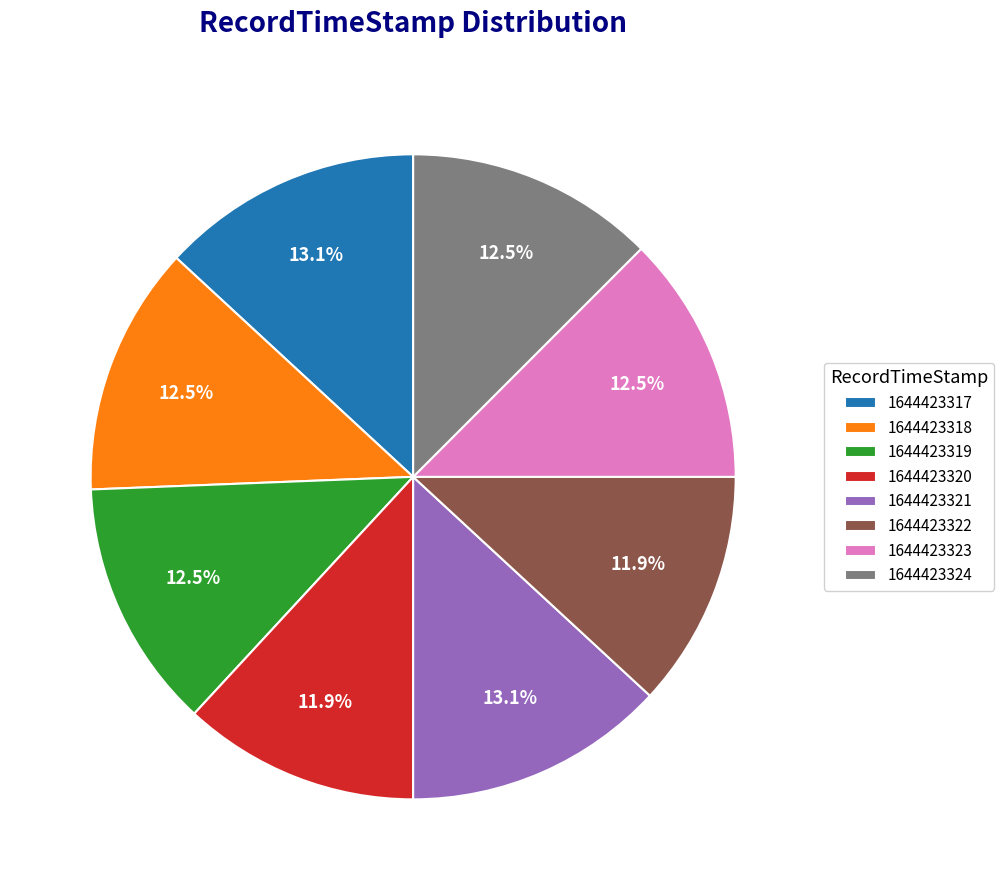

To the nearest percent, what is the difference between the 1644423320 and 1644423324 slice percentages?

1%